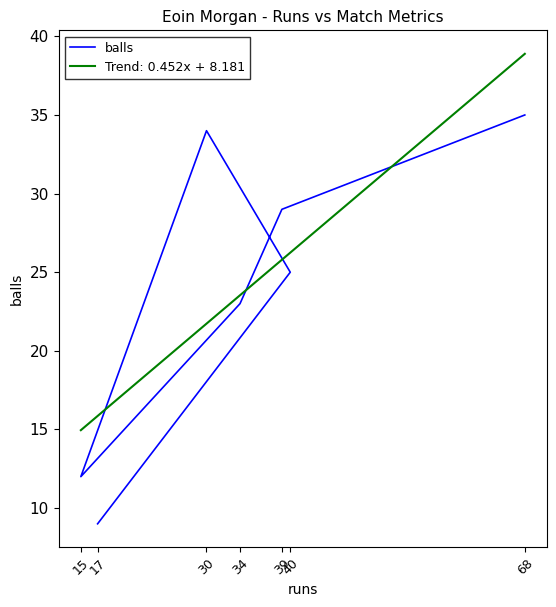

How many interior local peaks (higher than both neighbors) does the data have?

1